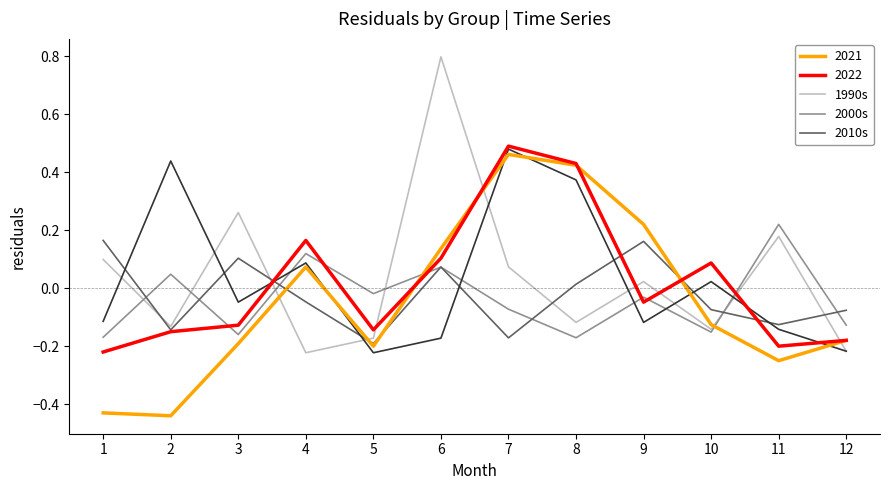

At which category is the sum across all series the highest?

7